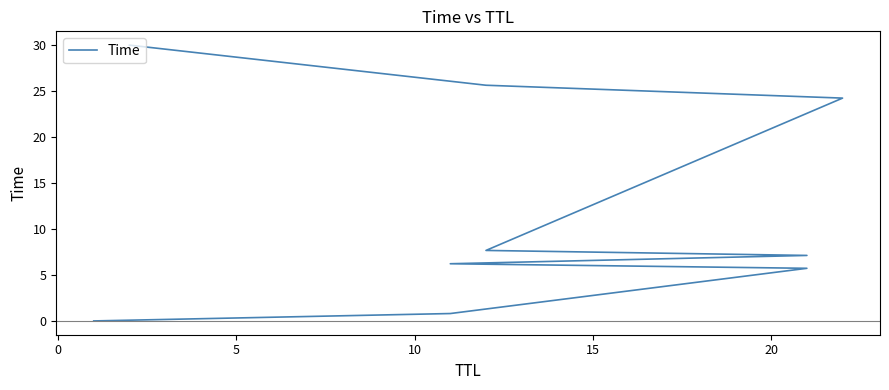

True or false: the data has more than 0 interior local peaks.

False